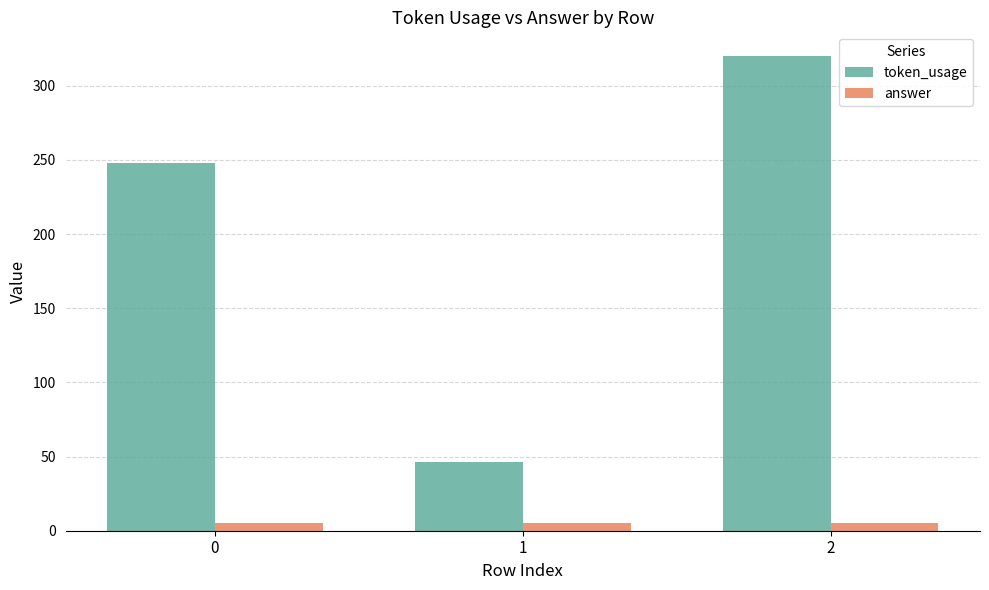

Read the token_usage value at 0.

248